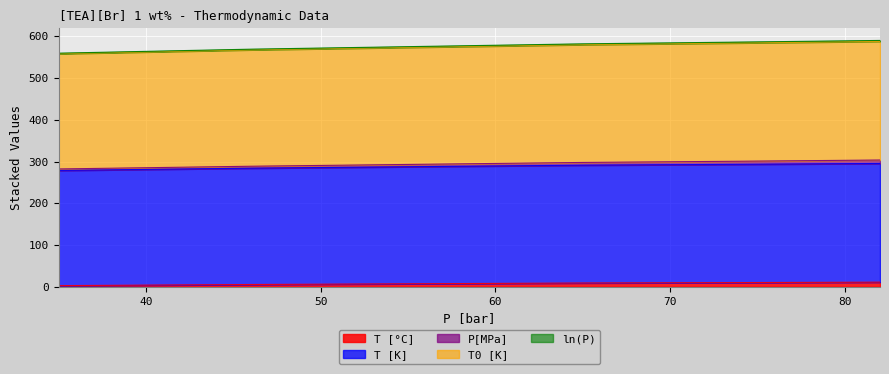

Which category has the lowest value in the T [K] series?

35